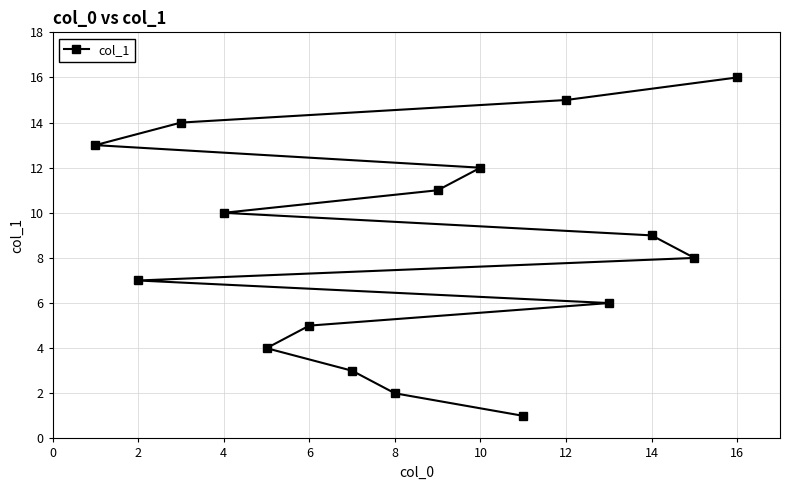

Does the chart have visible grid lines?

Yes